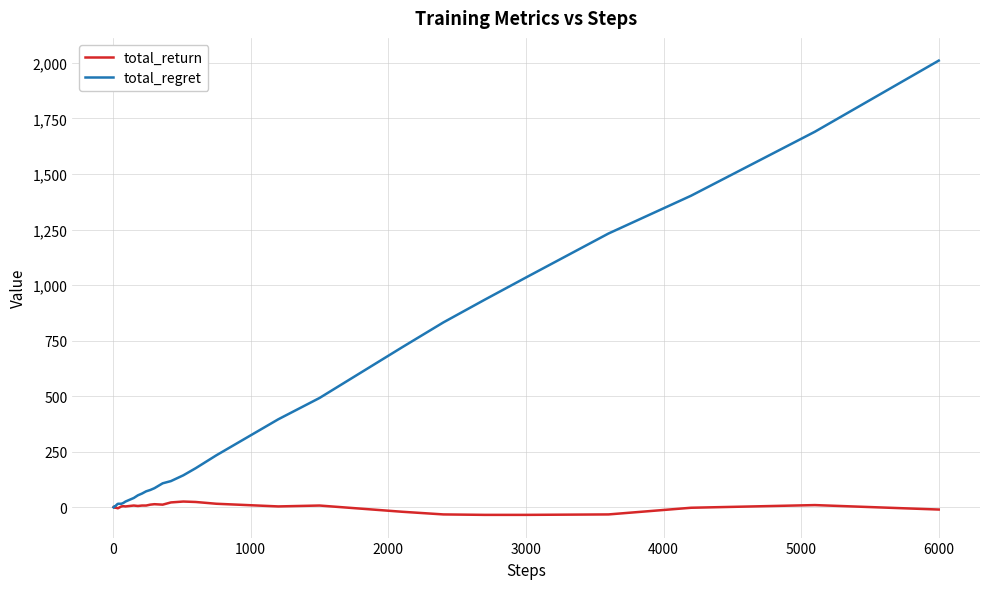

Which series has the largest total across all categories?

total_regret